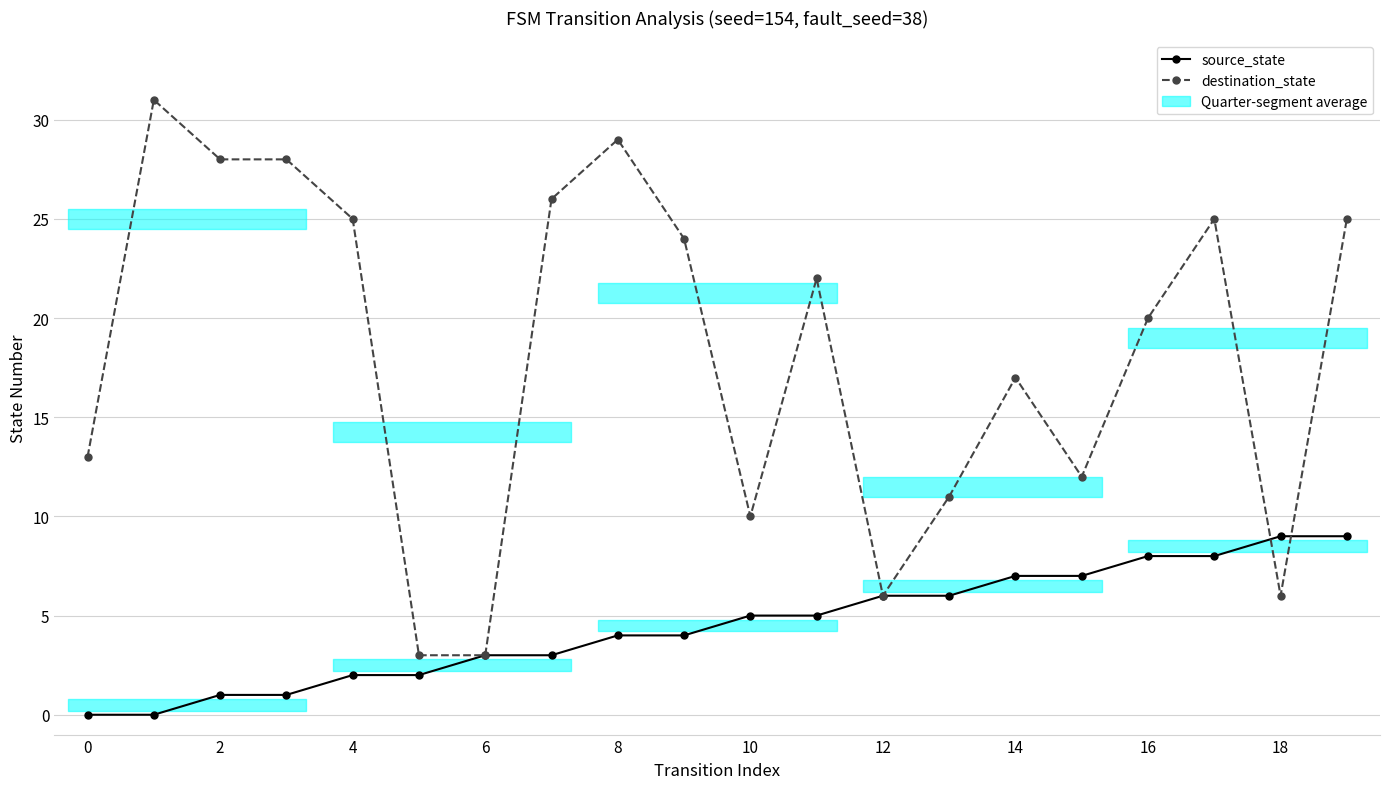

What is the difference between the highest and lowest values at 17?

17